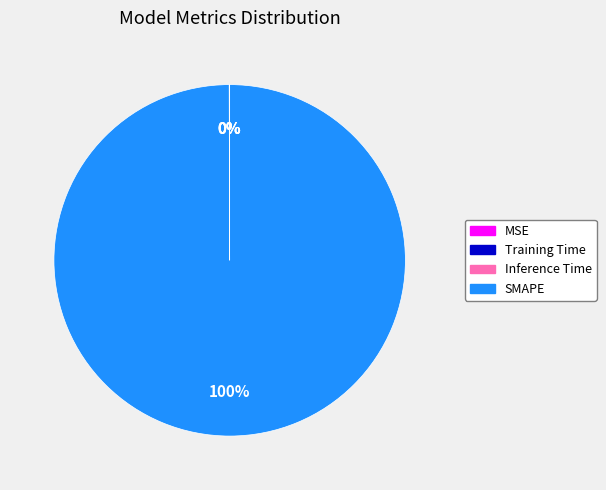

To the nearest percent, what is the average slice percentage?

25%